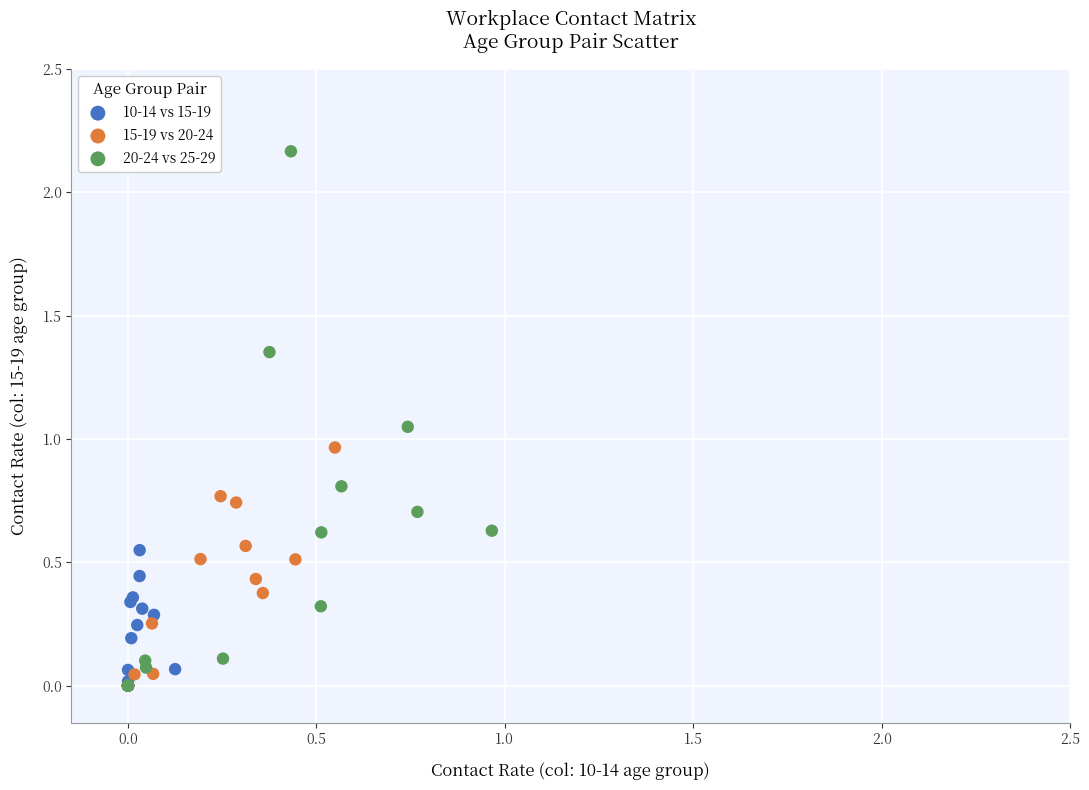

Which series has the widest spread of Y values?

20-24 vs 25-29